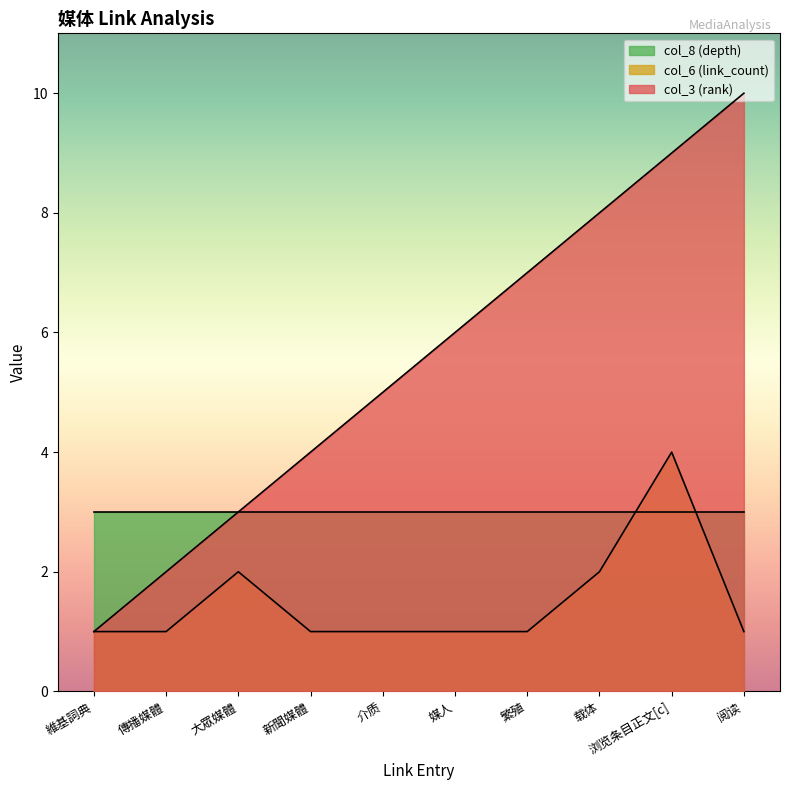

What is the sum of the col_6 (link_count) values at 繁殖 and 媒人?

2